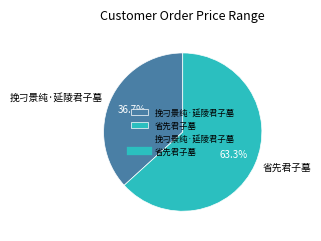

The 挽刁景纯·延陵君子墓 slice represents 37% of the pie. True or false?

True